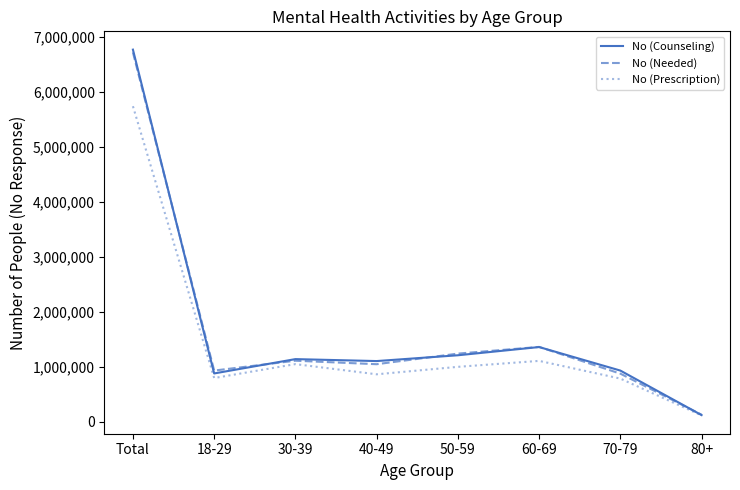

What is the difference between the No (Counseling) values at Total and 40-49?

5665056